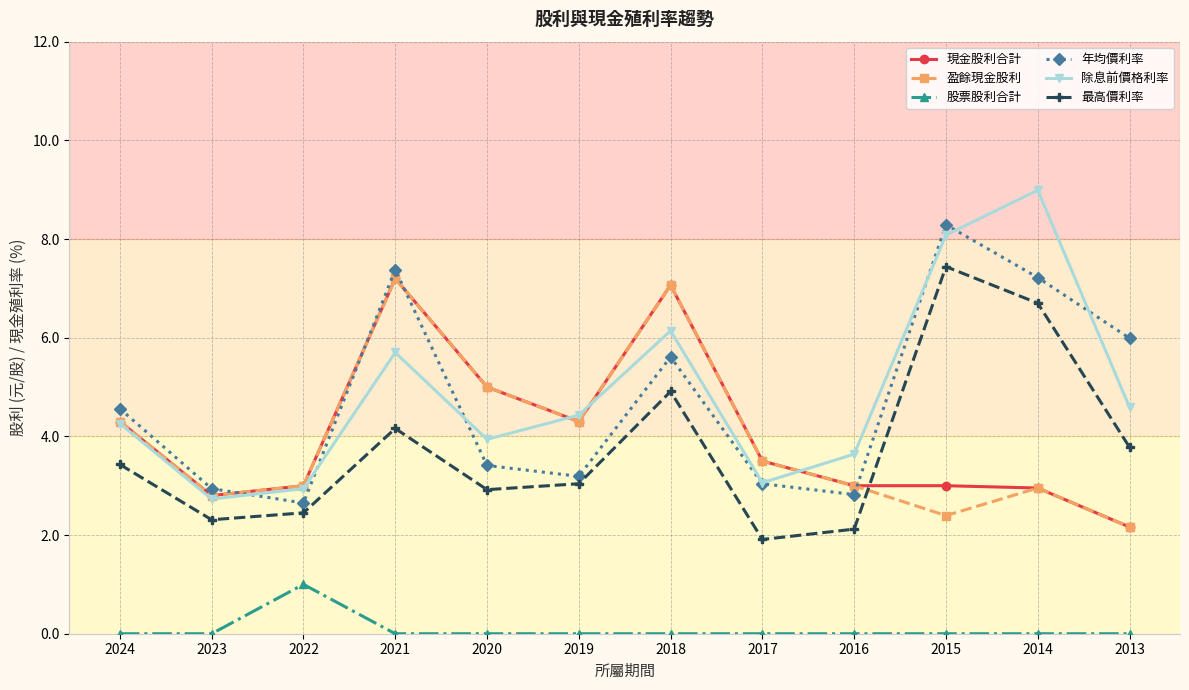

The value of 股票股利合計 at 2021 is -0.5. True or false?

False